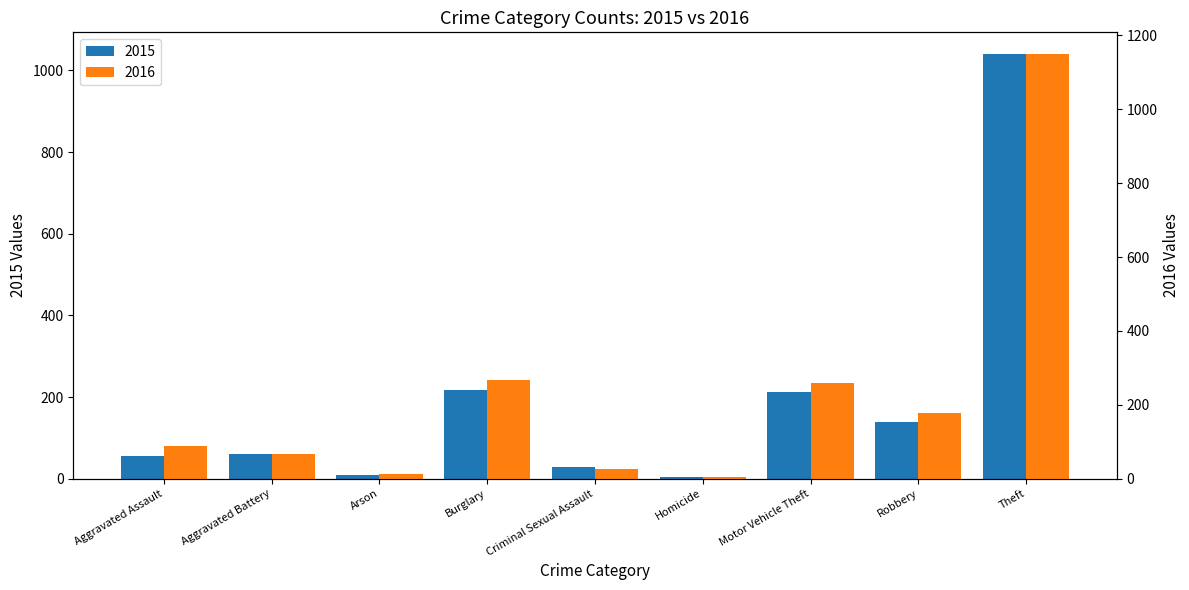

What is the total value across all series at Burglary?

482